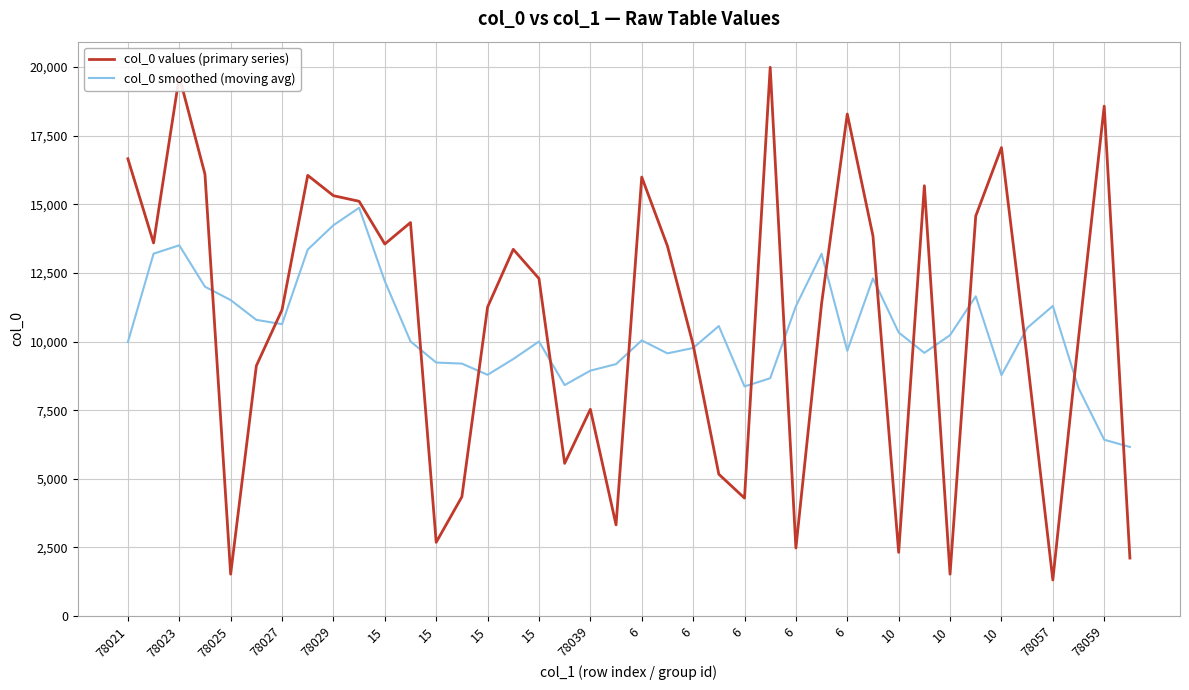

What is the maximum value shown in the chart?

19991.0